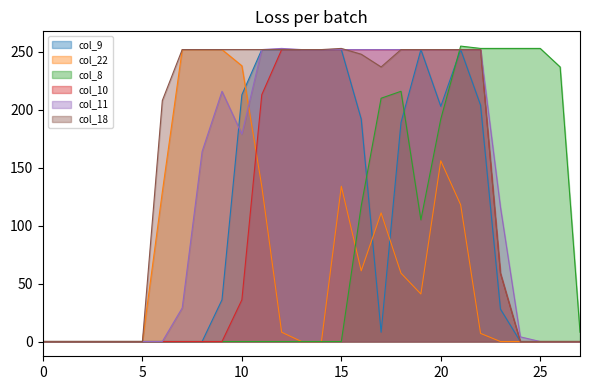

How many lines are shown in the chart?

6